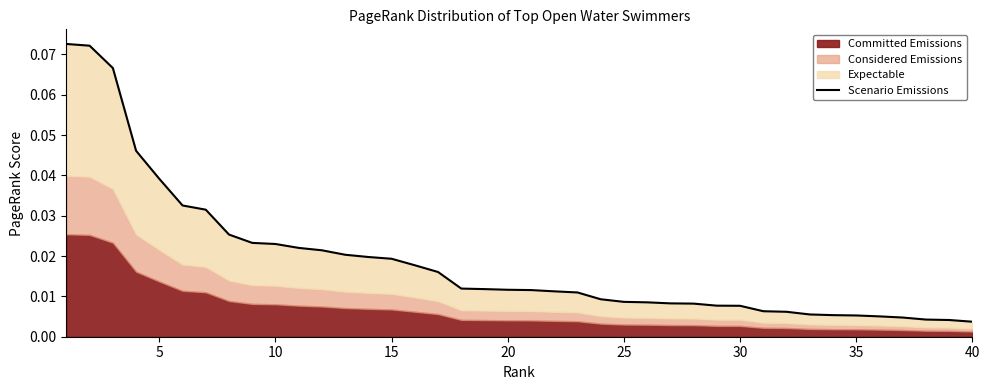

Does the chart display data point markers on the line(s)?

No